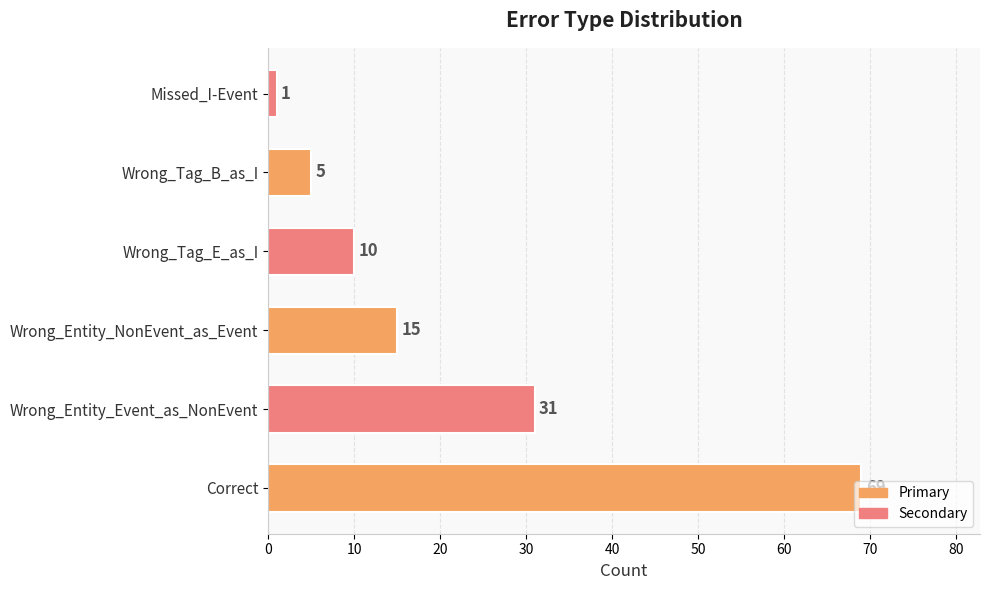

Are the bars horizontal?

Yes